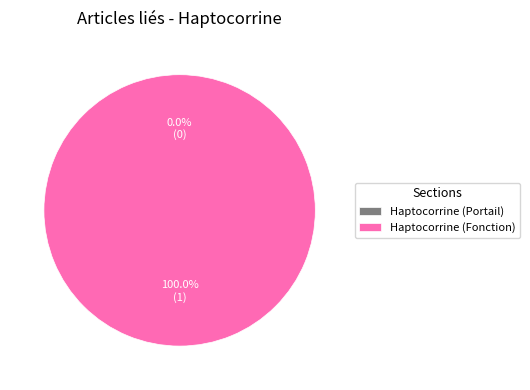

To the nearest percent, what is the average slice percentage?

50%